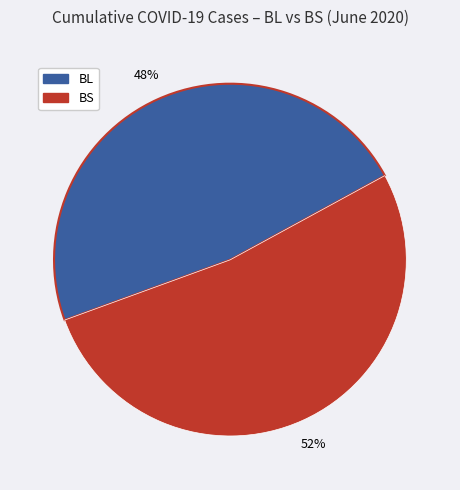

Which category has the smallest portion of the pie?

BL